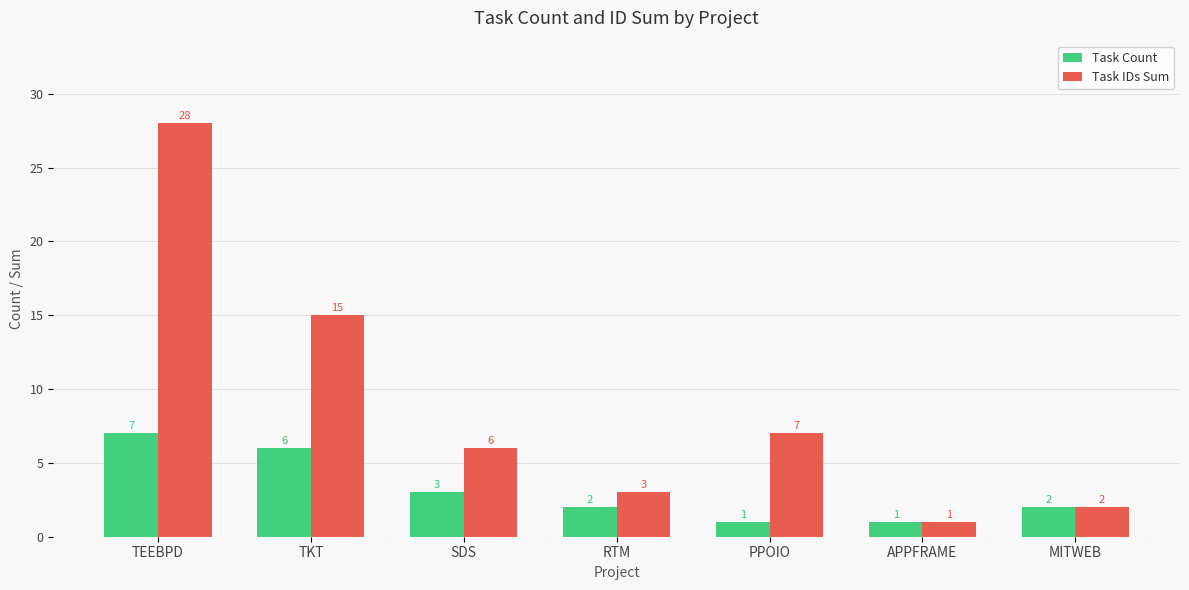

What is the label of the 1st bar from the left?

TEEBPD